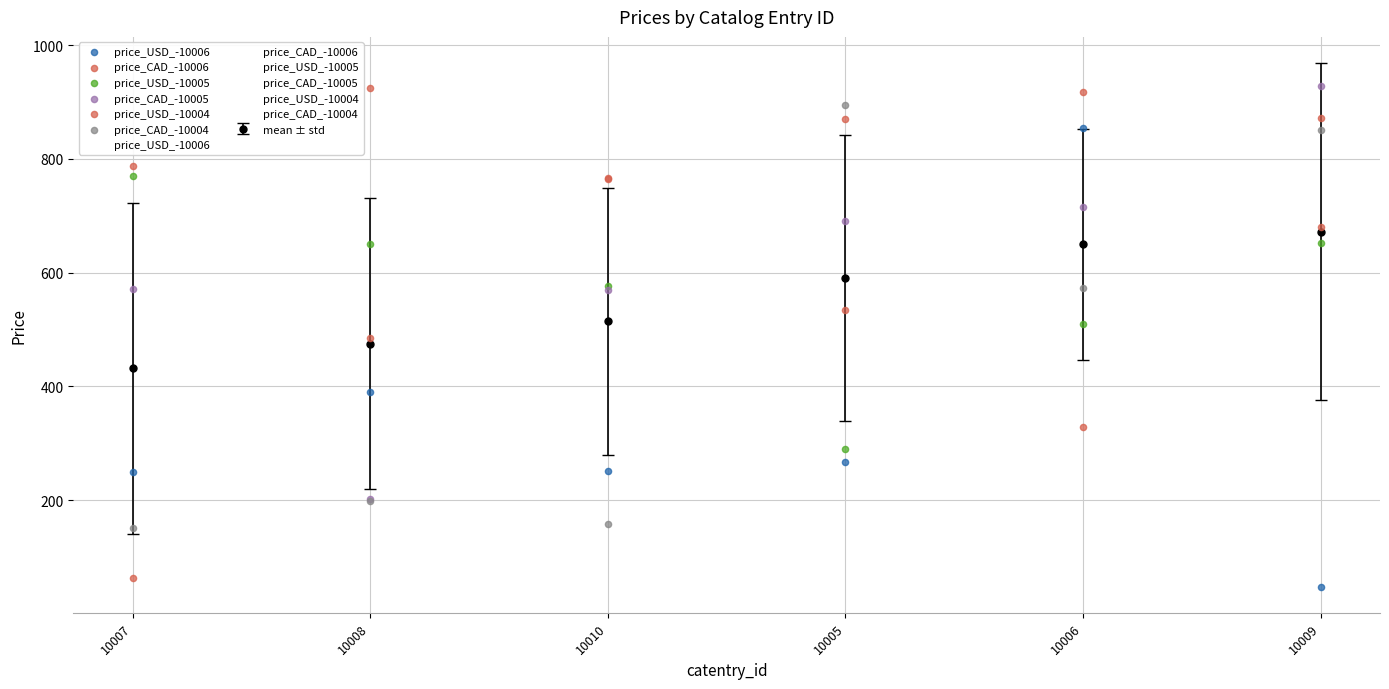

Which series has the largest total across all categories?

price_USD_-10004